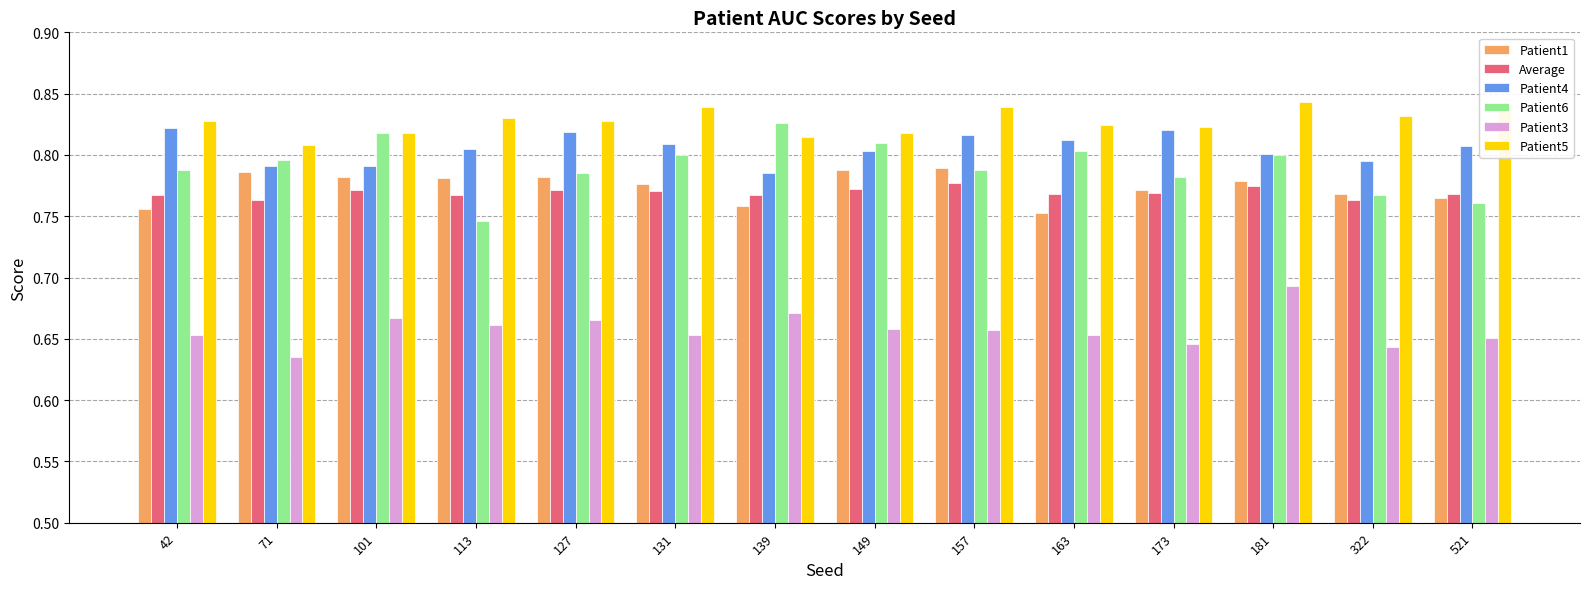

Count the Patient5 values in the range 0 to 1.

14